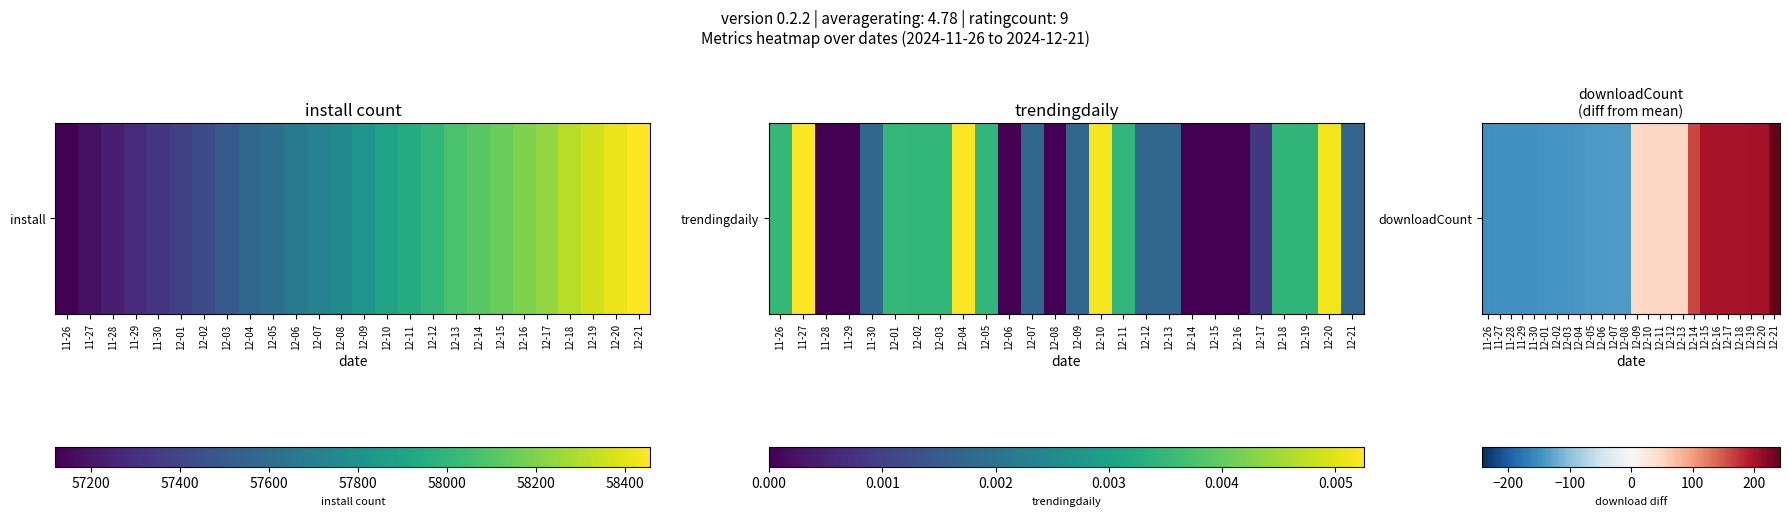

What is the difference between the maximum and minimum values?

390.0